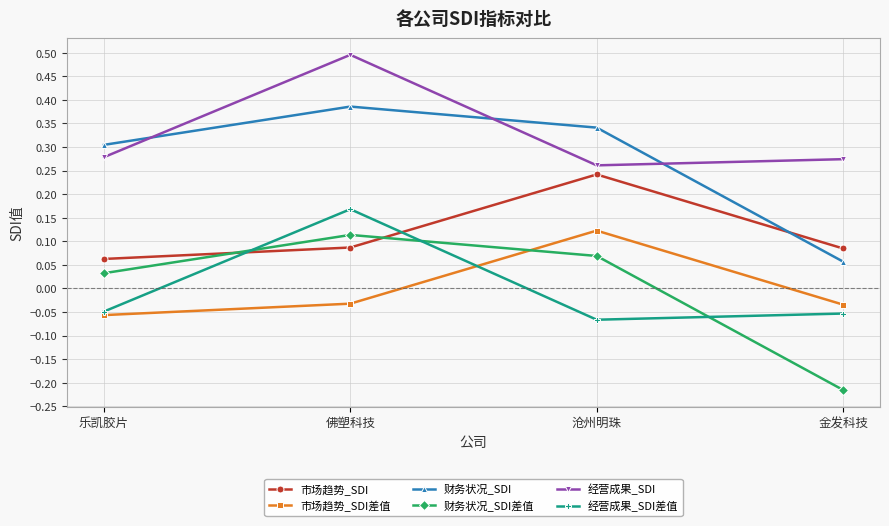

What is the greatest value displayed?

0.5